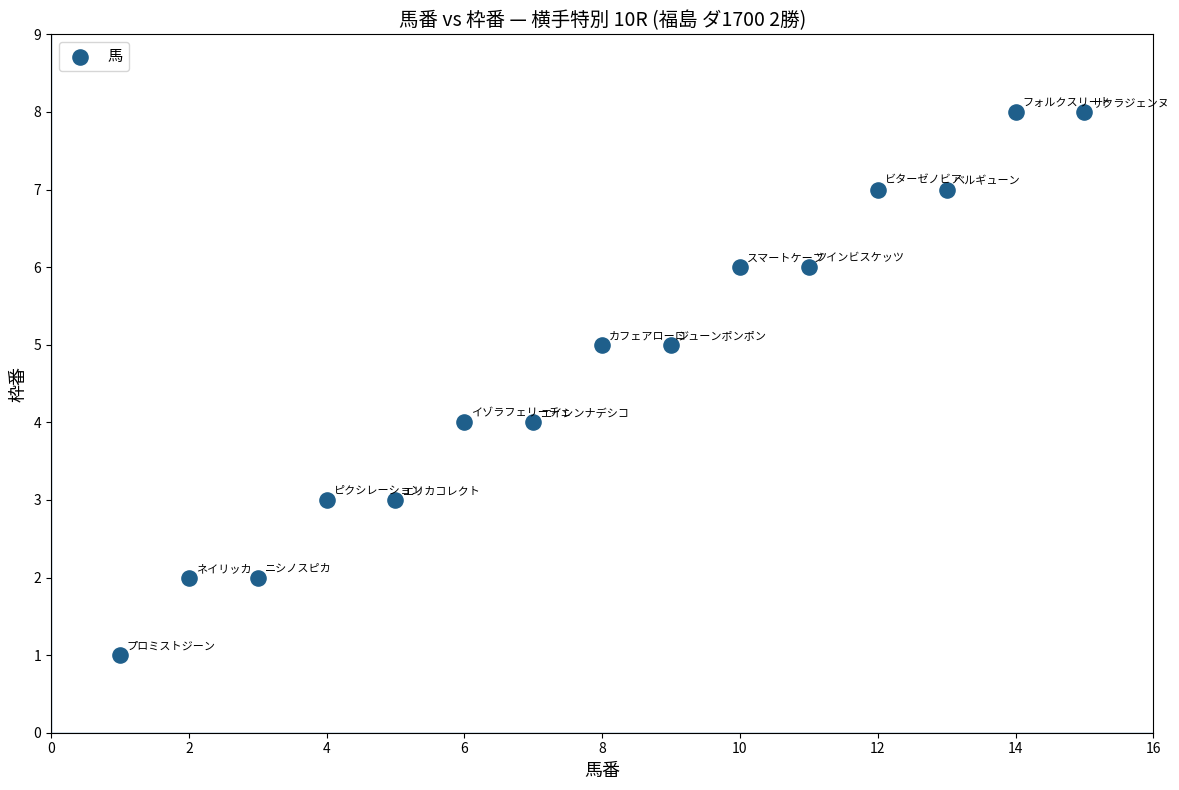

What is the range of X values (max minus min)?

14